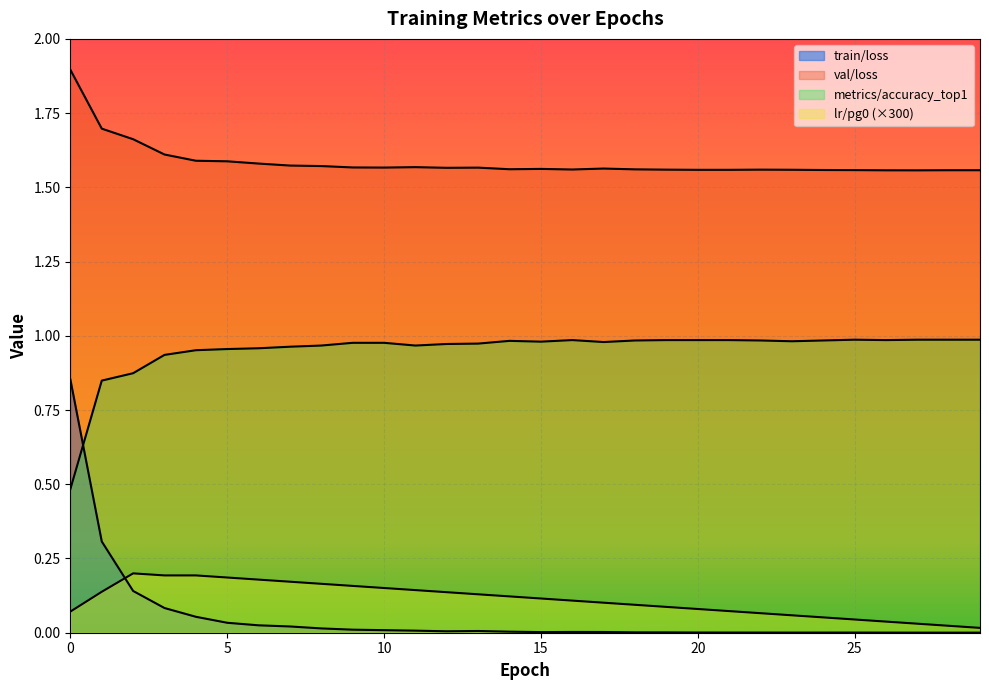

Is it true that lr/pg0 equals 0.1 at 1.0?

True